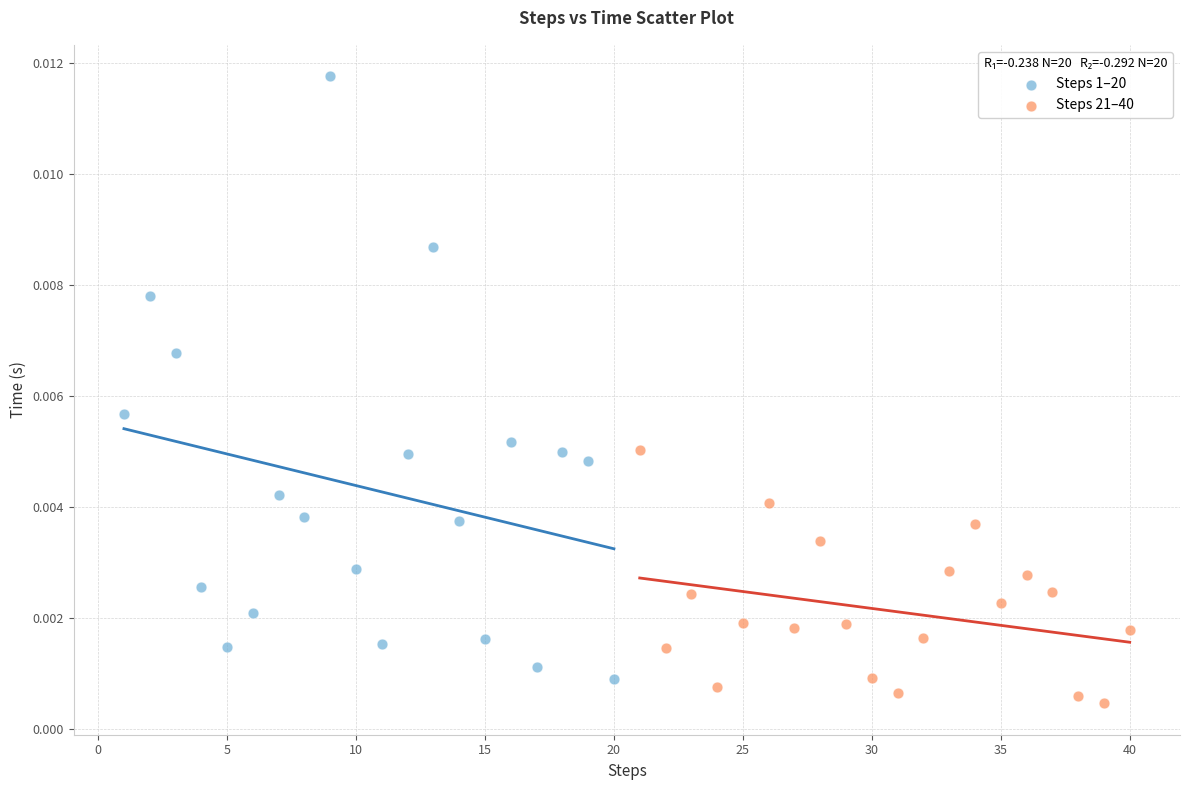

Which series contains the lowest Y value?

Steps 21–40